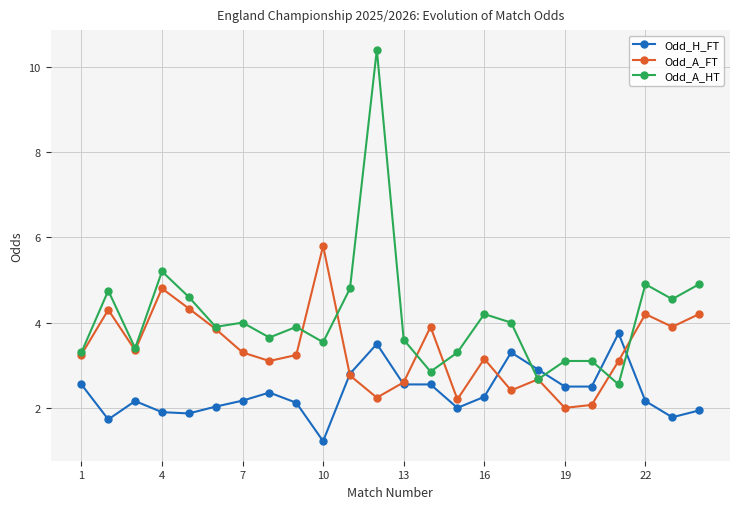

Which series has the largest total across all categories?

Odd_A_HT